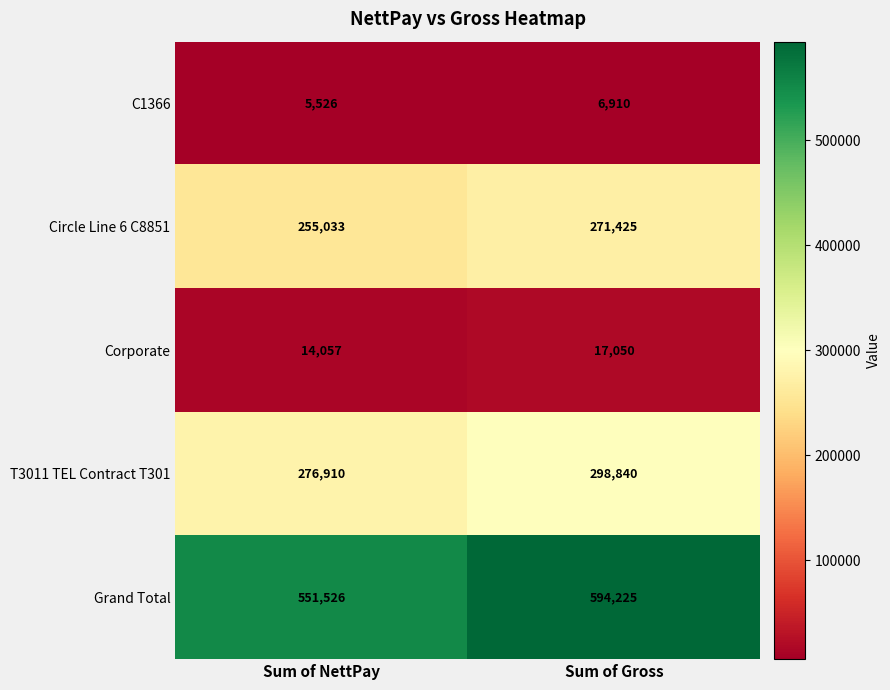

Reading right to left, what are all the values shown in this chart?

C1366: Sum of Gross=6910	Sum of NettPay=5526
Circle Line 6 C8851: Sum of Gross=271425	Sum of NettPay=255033
Corporate: Sum of Gross=17050	Sum of NettPay=14057
T3011 TEL Contract T301: Sum of Gross=298840	Sum of NettPay=276910
Grand Total: Sum of Gross=594225	Sum of NettPay=551526